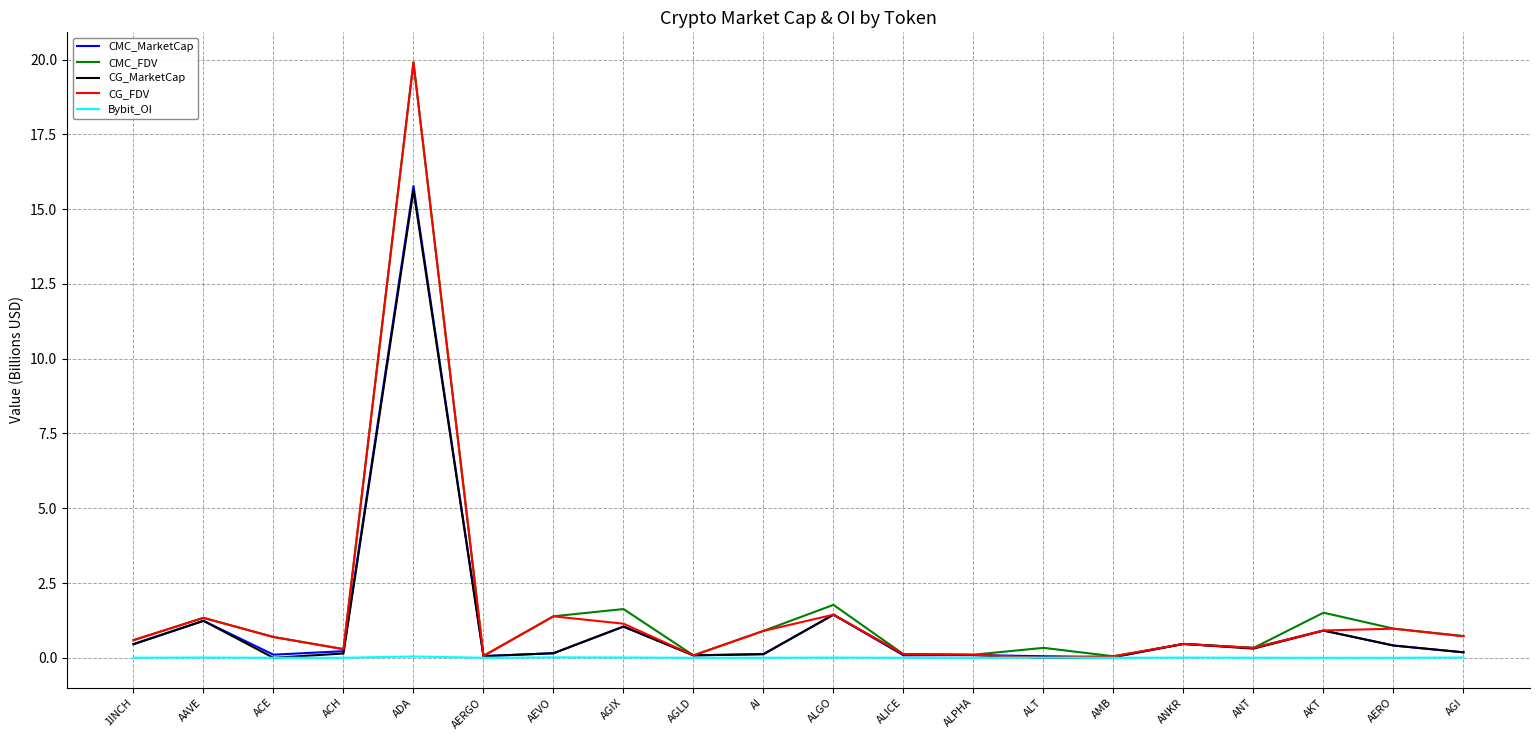

Is the value of CMC_MarketCap at AAVE greater than the value of CG_MarketCap at ALPHA?

Yes